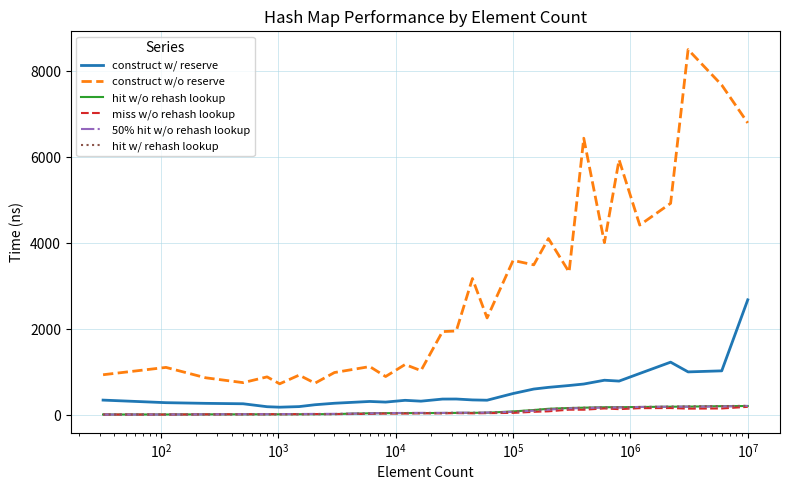

True or false: hit w/ rehash lookup and construct w/o reserve intersect in this chart.

False